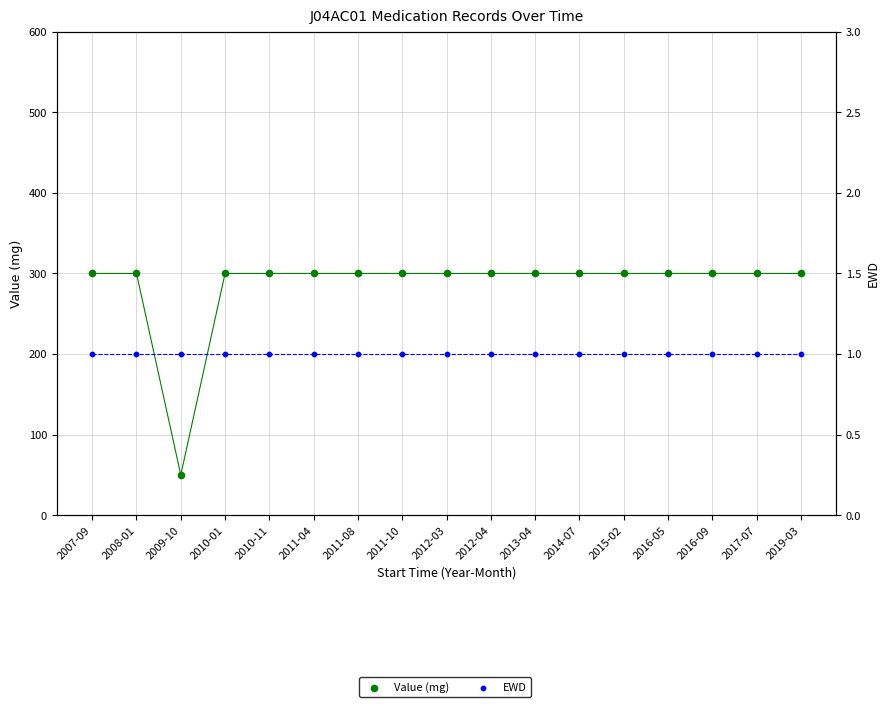

Which series has the largest total across all categories?

Value (mg)